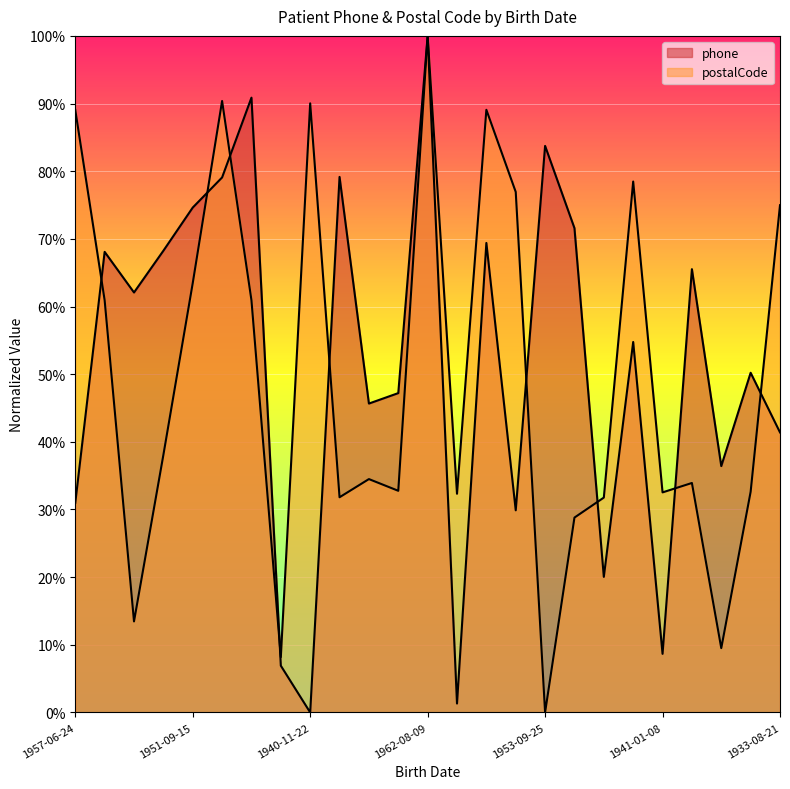

Reading left to right, what are all the values shown in this chart?

phone: 31.0	68.1	62.1	68.2	74.6	79.1	90.9	6.9	0.0	79.2	45.7	47.2	100.0	1.3	69.4	29.9	83.7	71.6	20.0	54.8	8.7	65.5	36.4	50.2	41.4
postalCode: 89.0	60.9	13.5	38.1	63.5	90.4	60.9	8.2	90.0	31.8	34.5	32.8	100.0	32.3	89.1	76.9	0.0	28.8	31.8	78.5	32.5	33.9	9.5	32.6	75.0